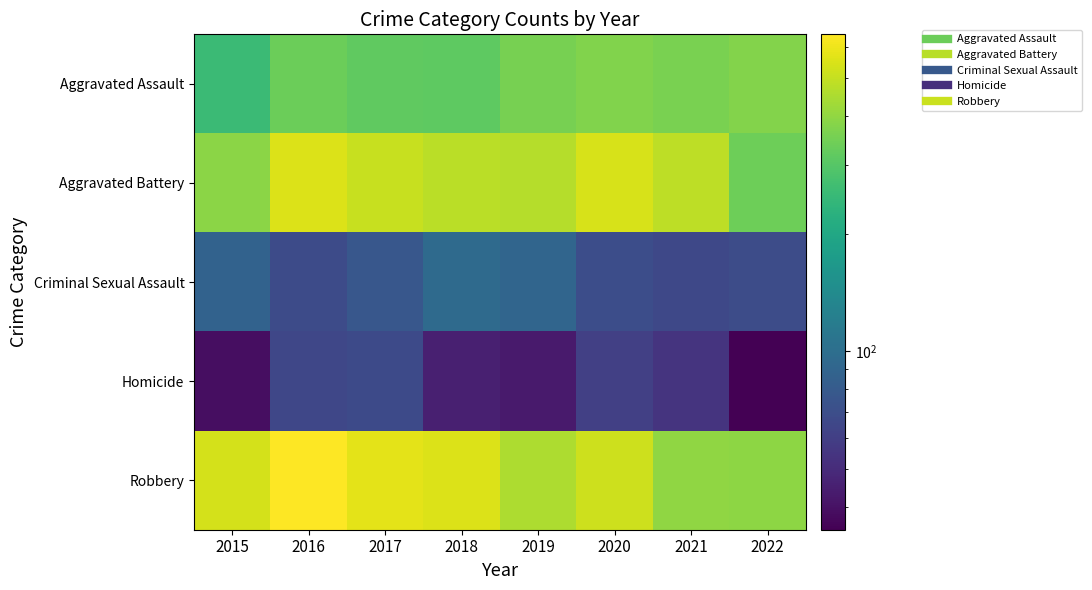

What is the spread (max minus min) of values at 2021?

429